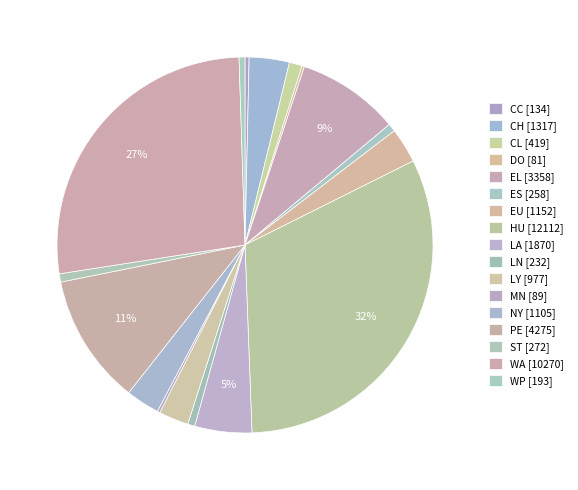

Is there a majority slice in this chart?

No